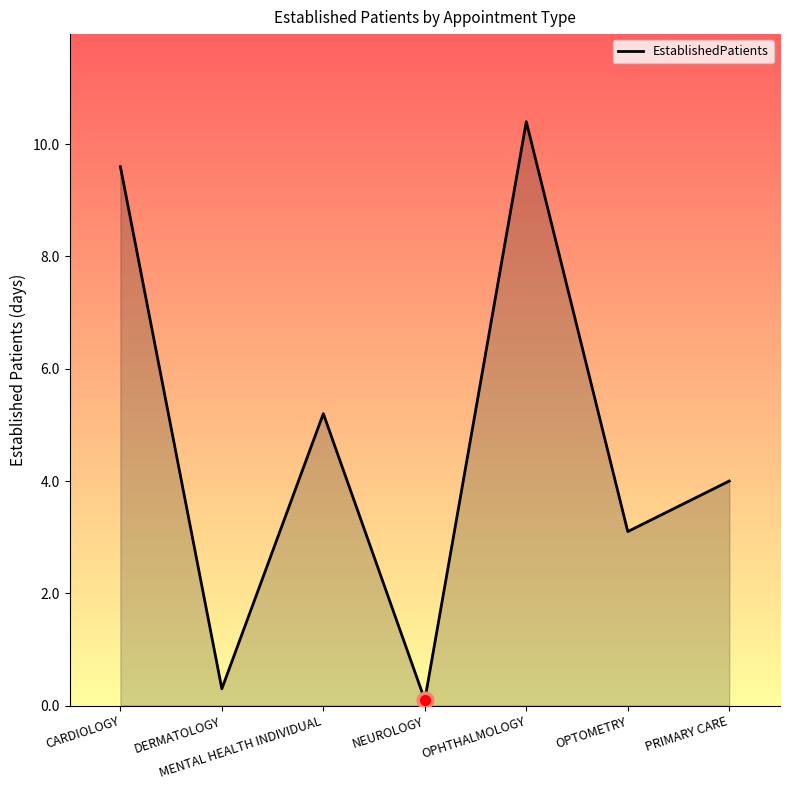

At which label does the data first exceed 4?

CARDIOLOGY